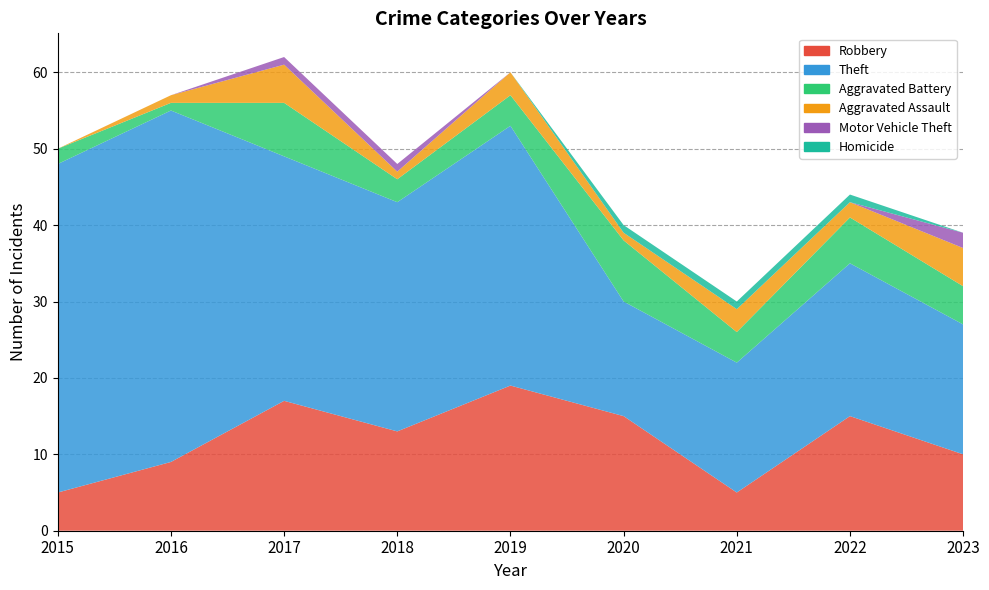

Reading left to right, extract all data points from this chart.

Robbery: 5	9	17	13	19	15	5	15	10
Theft: 43	46	32	30	34	15	17	20	17
Aggravated Battery: 2	1	7	3	4	8	4	6	5
Aggravated Assault: 0	1	5	1	3	1	3	2	5
Motor Vehicle Theft: 0	0	1	1	0	0	0	0	2
Homicide: 0	0	0	0	0	1	1	1	0